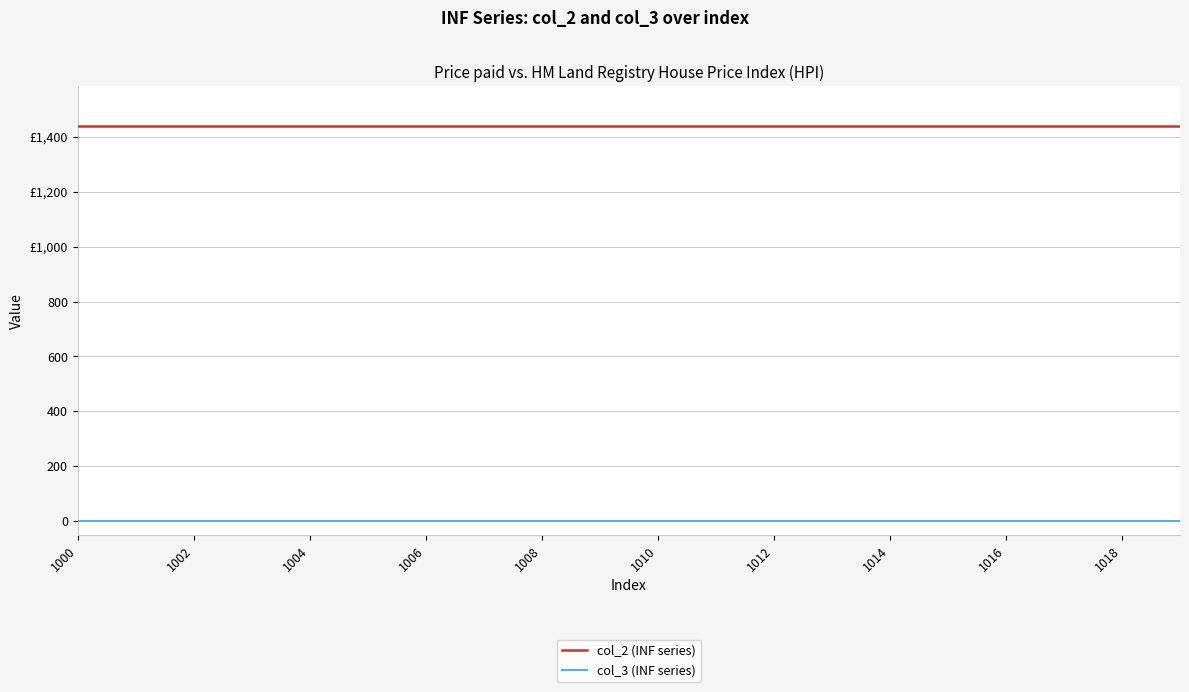

What is the label of the 1st point from the left?

1000